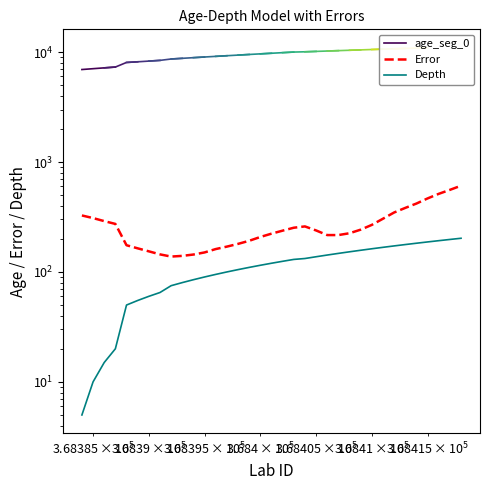

At how many categories does at least one series exceed 221?

20